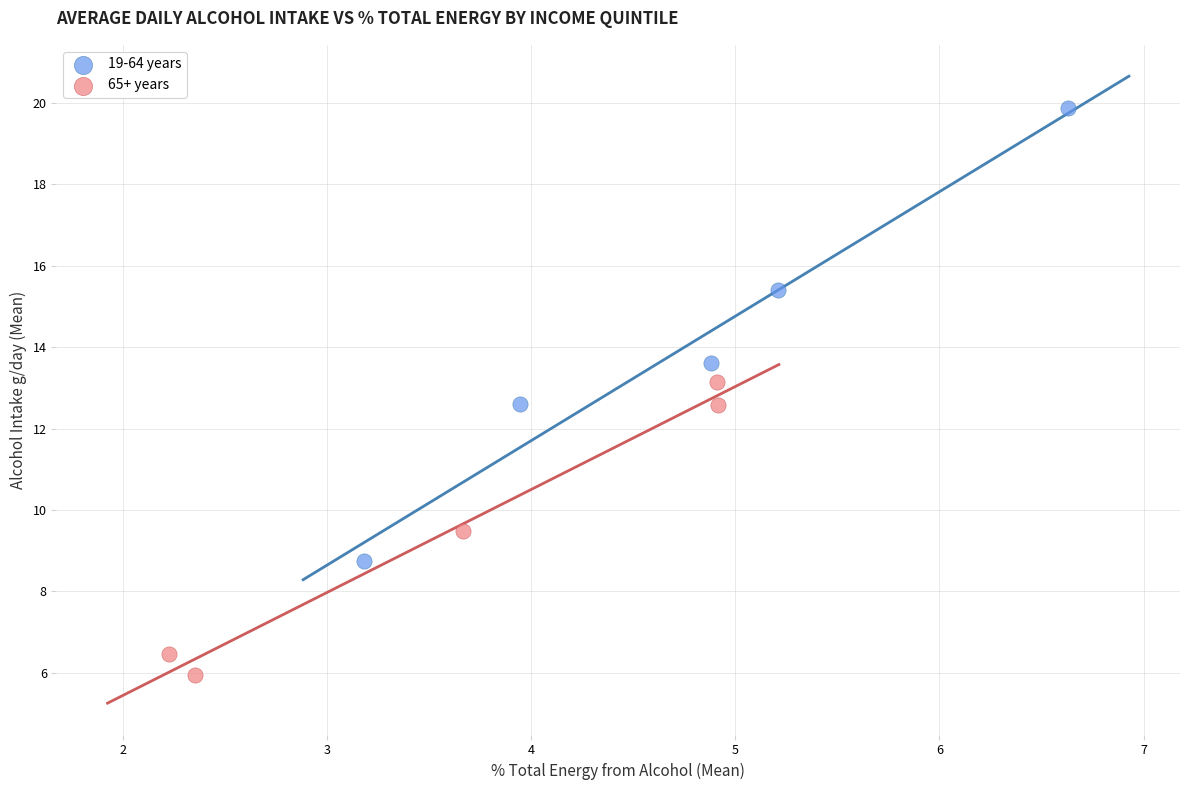

Which series has the largest Y range (max minus min)?

19-64 years